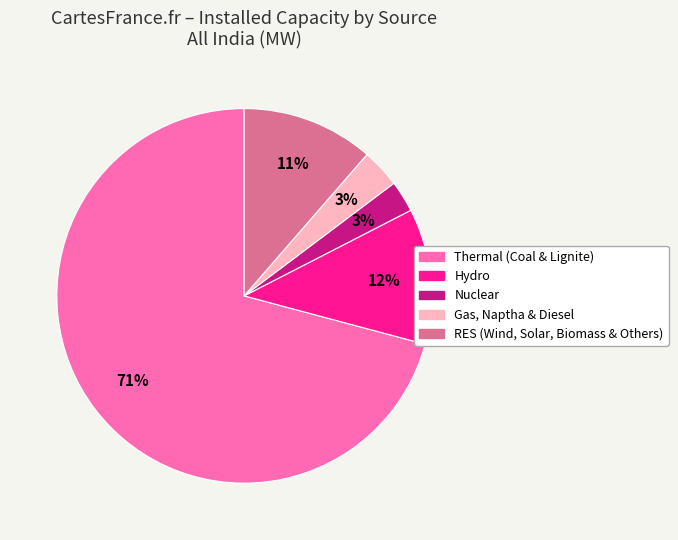

To the nearest percent, what portion does Gas, Naptha & Diesel represent?

3%